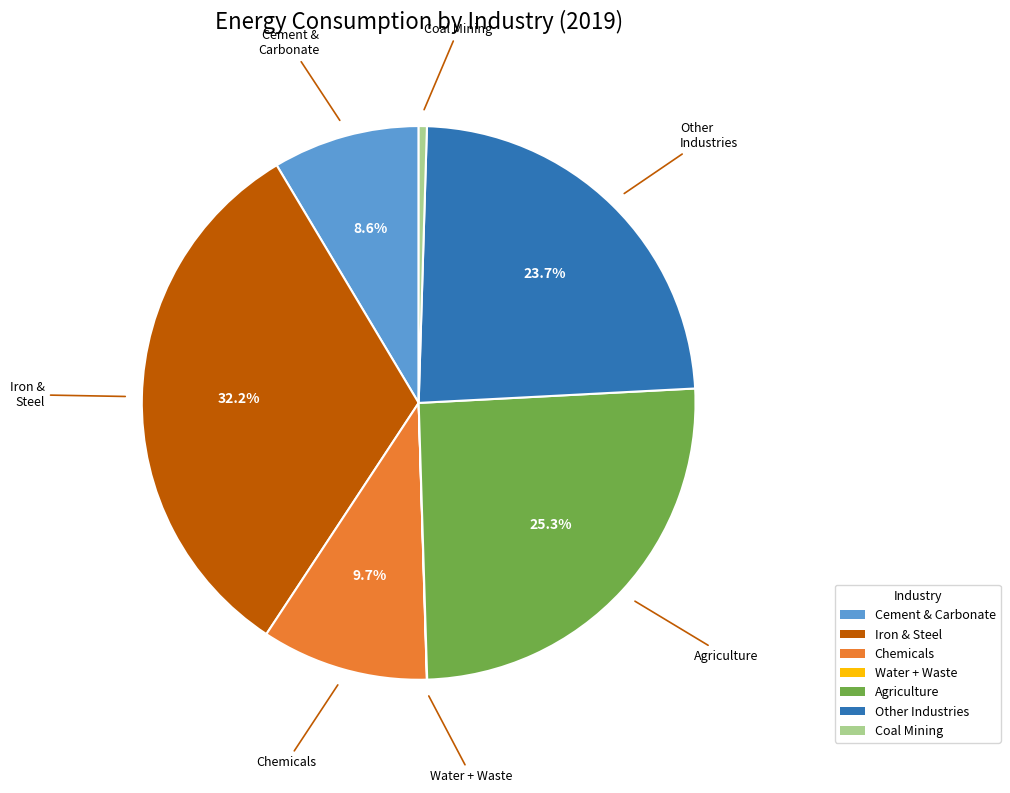

Which has a higher value, Agriculture or Chemicals?

Agriculture